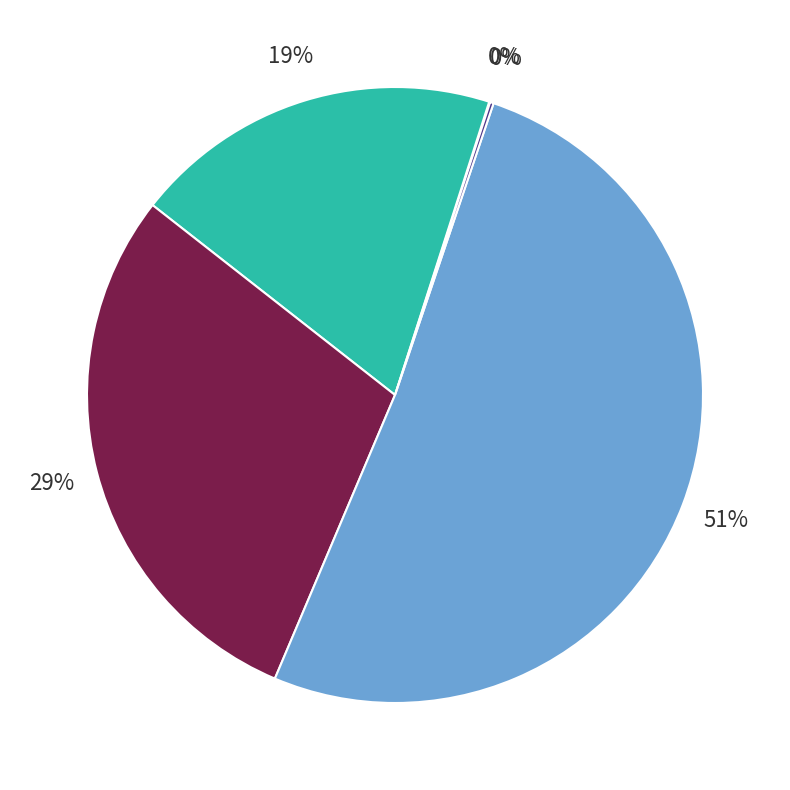

To the nearest percent, what is the average slice percentage?

20%